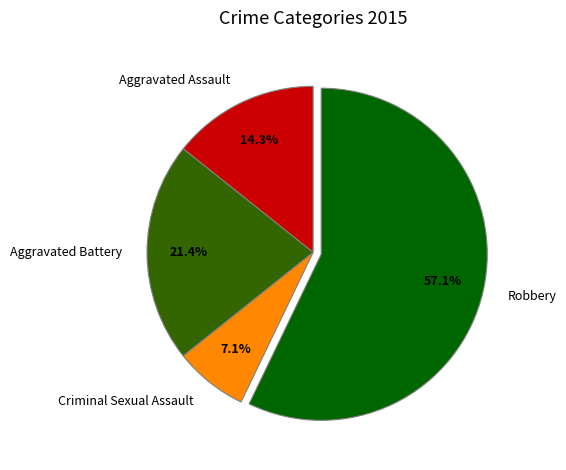

Count the number of slices in the pie.

4